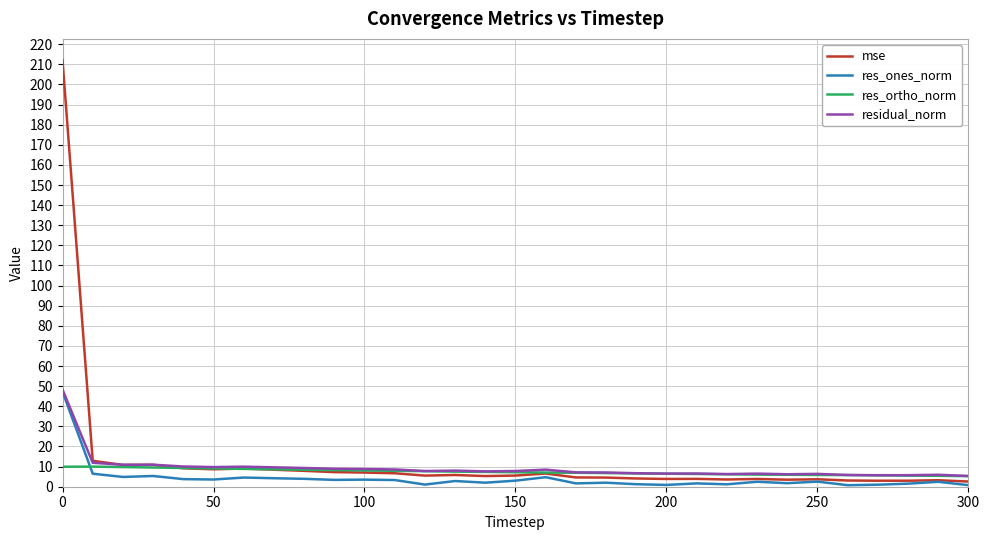

True or false: res_ones_norm and res_ortho_norm cross at least once.

True